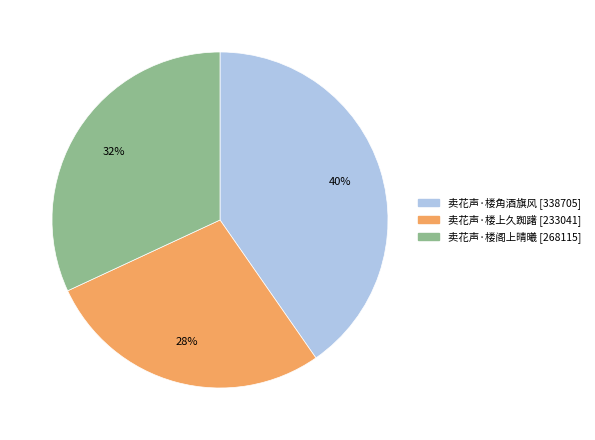

Rank the categories by value from highest to lowest.

卖花声·楼角酒旗风, 卖花声·楼阁上晴曦, 卖花声·楼上久踟躇